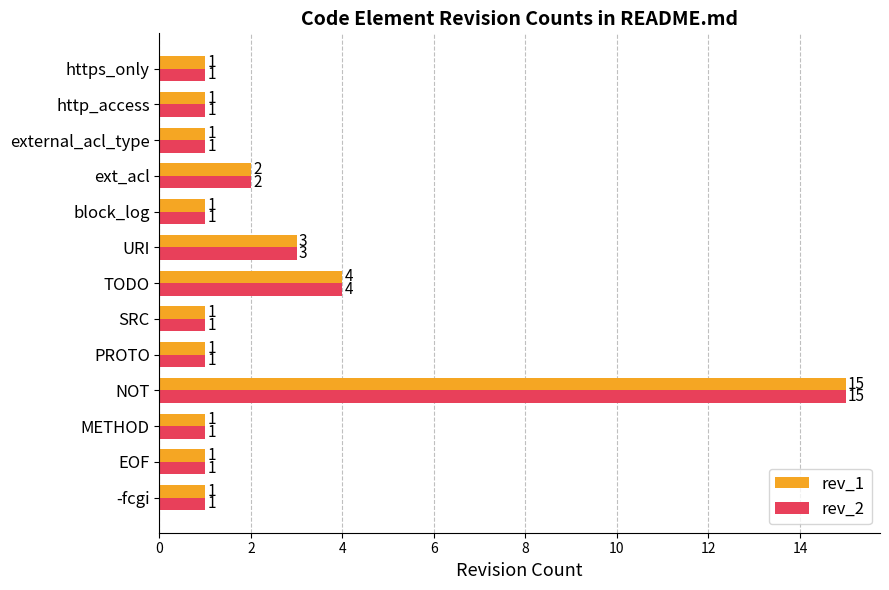

Where is rev_2 nearest to the value 8?

TODO